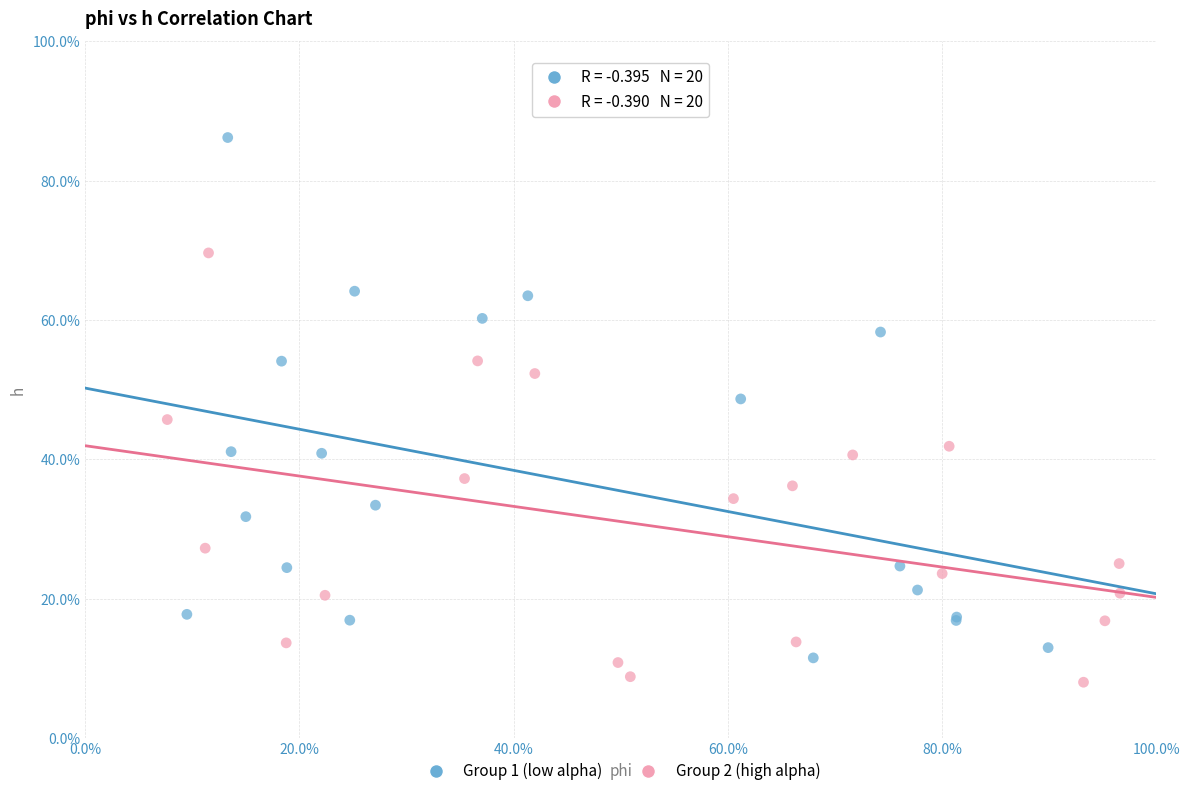

What are all the series names shown in the legend?

Group 1 (low alpha), Group 2 (high alpha)